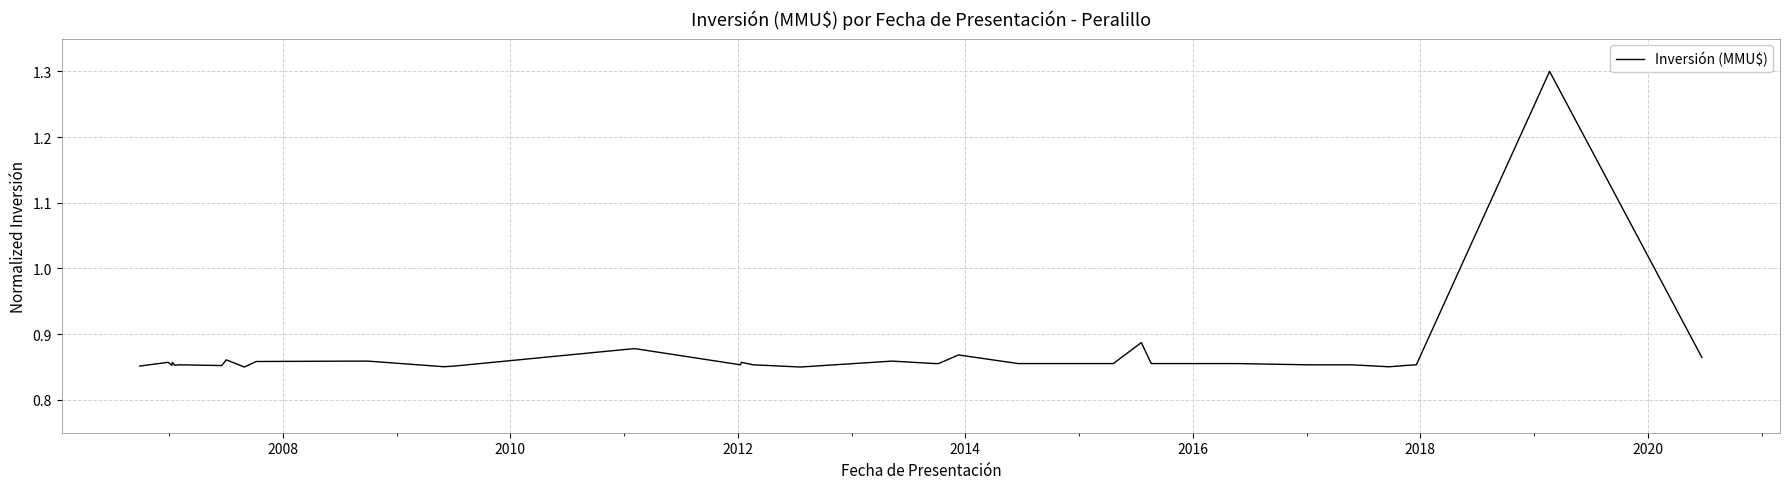

Does the chart have visible grid lines?

Yes